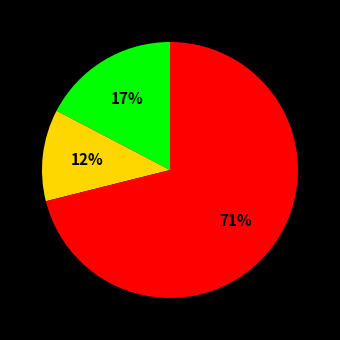

Does any single category account for the majority?

Yes